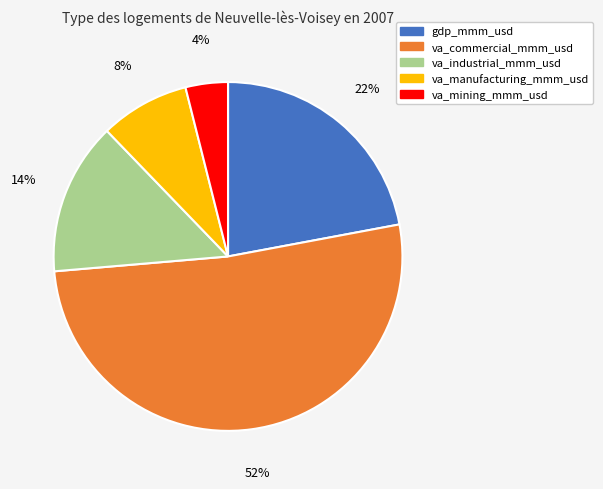

Rank the categories by value from highest to lowest.

va_commercial_mmm_usd, gdp_mmm_usd, va_industrial_mmm_usd, va_manufacturing_mmm_usd, va_mining_mmm_usd